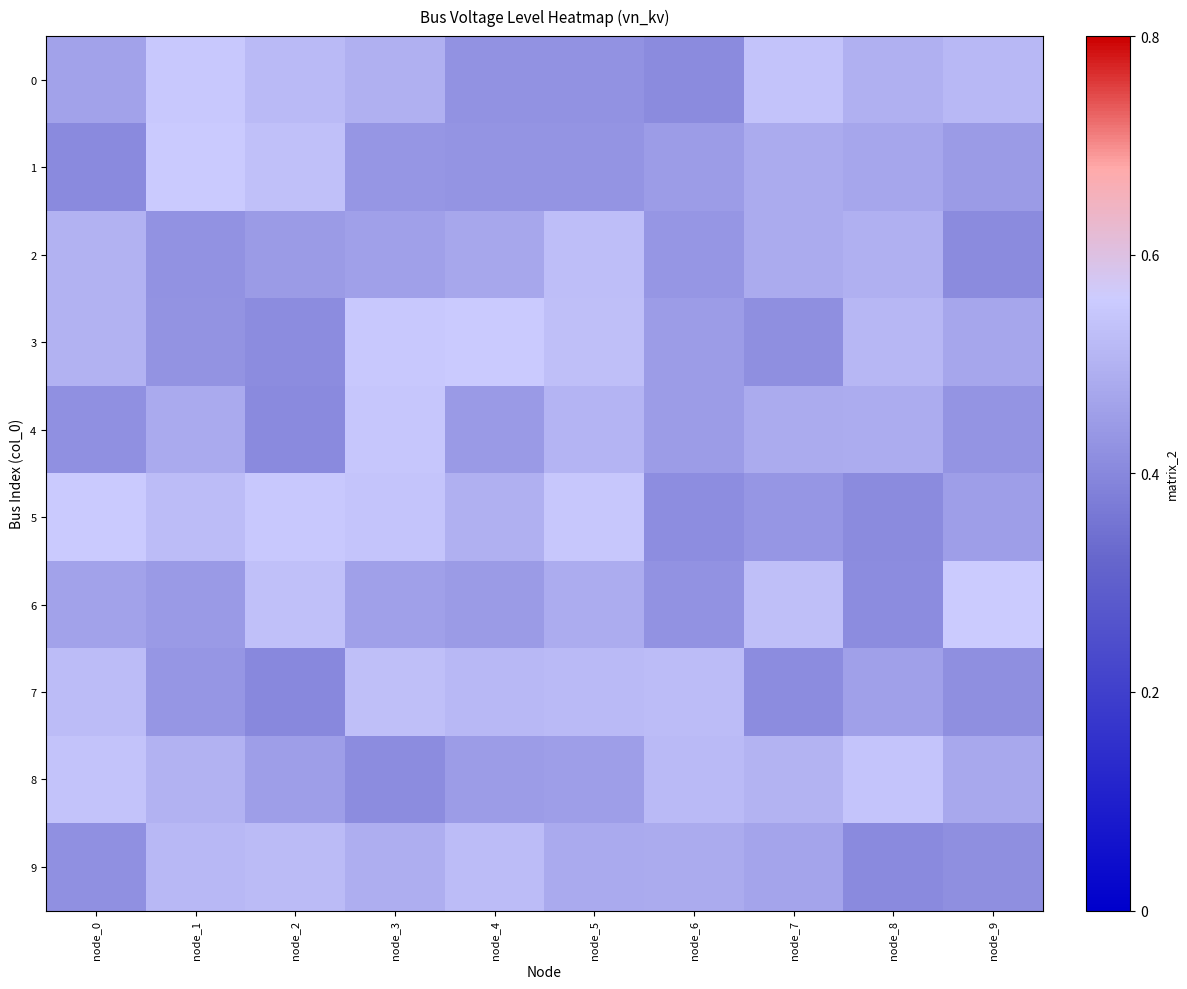

What is the smallest value displayed?

0.4